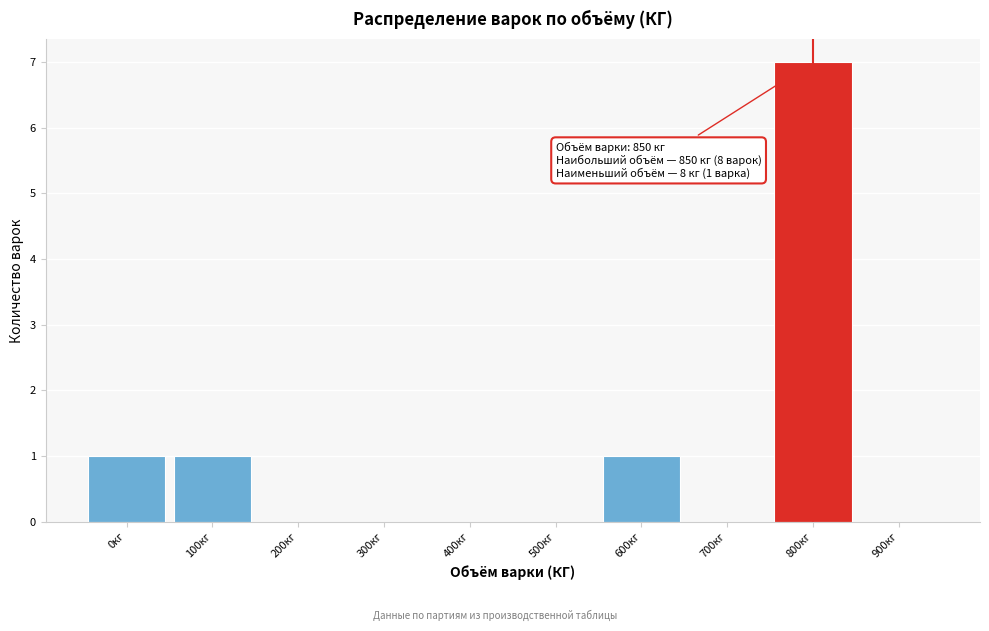

Reading right to left, list all the values displayed in this chart.

900кг=0	800кг=7	700кг=0	600кг=1	500кг=0	400кг=0	300кг=0	200кг=0	100кг=1	0кг=1